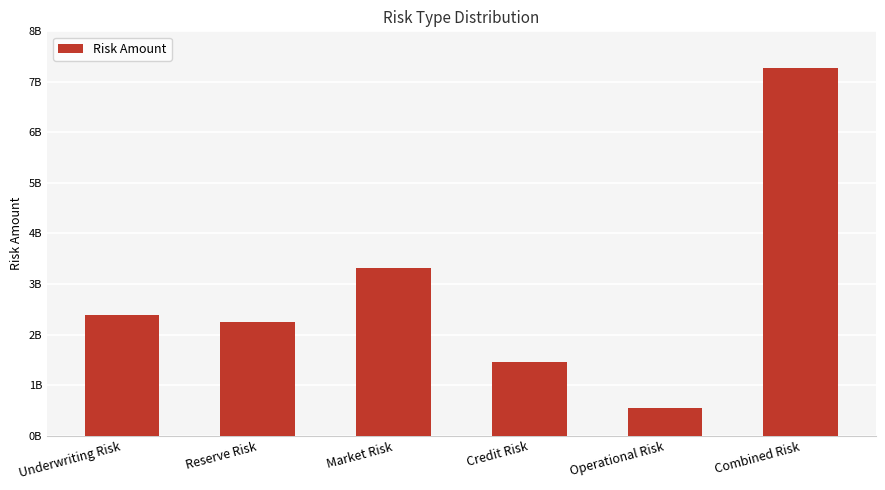

Rank the categories by value from highest to lowest.

Combined Risk, Market Risk, Underwriting Risk, Reserve Risk, Credit Risk, Operational Risk